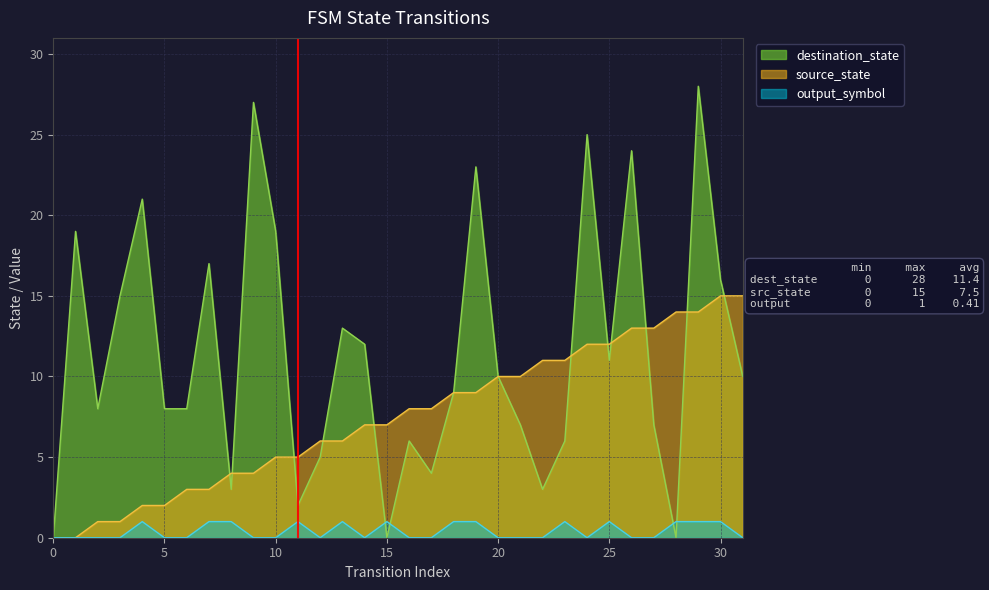

What are all the series names shown in the legend?

destination_state, source_state, output_symbol